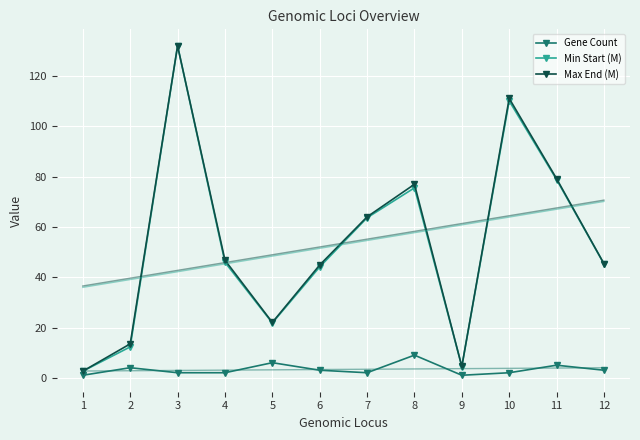

What is the sum of the Min Start (M) values at 11 and 12?

124.2